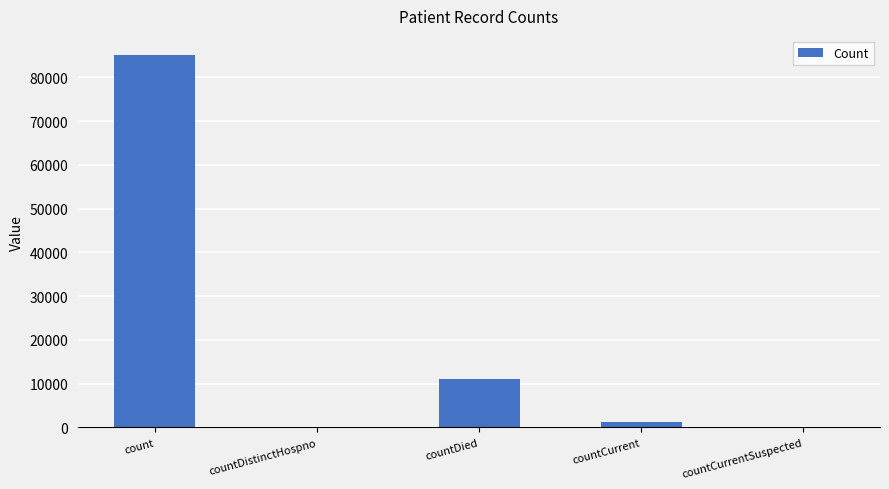

The value at countCurrentSuspected is 0. True or false?

True